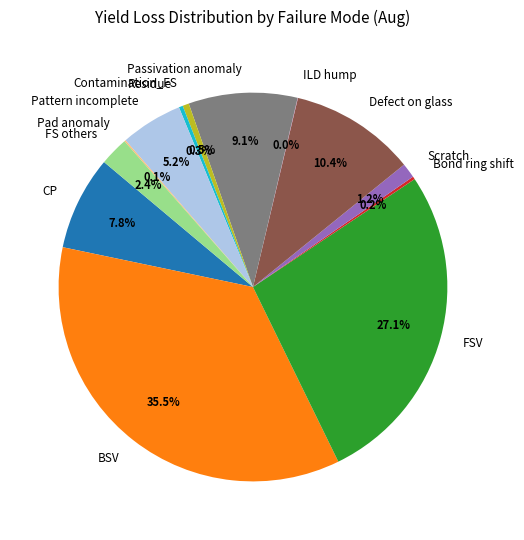

The Pattern incomplete slice represents 1% of the pie. True or false?

False